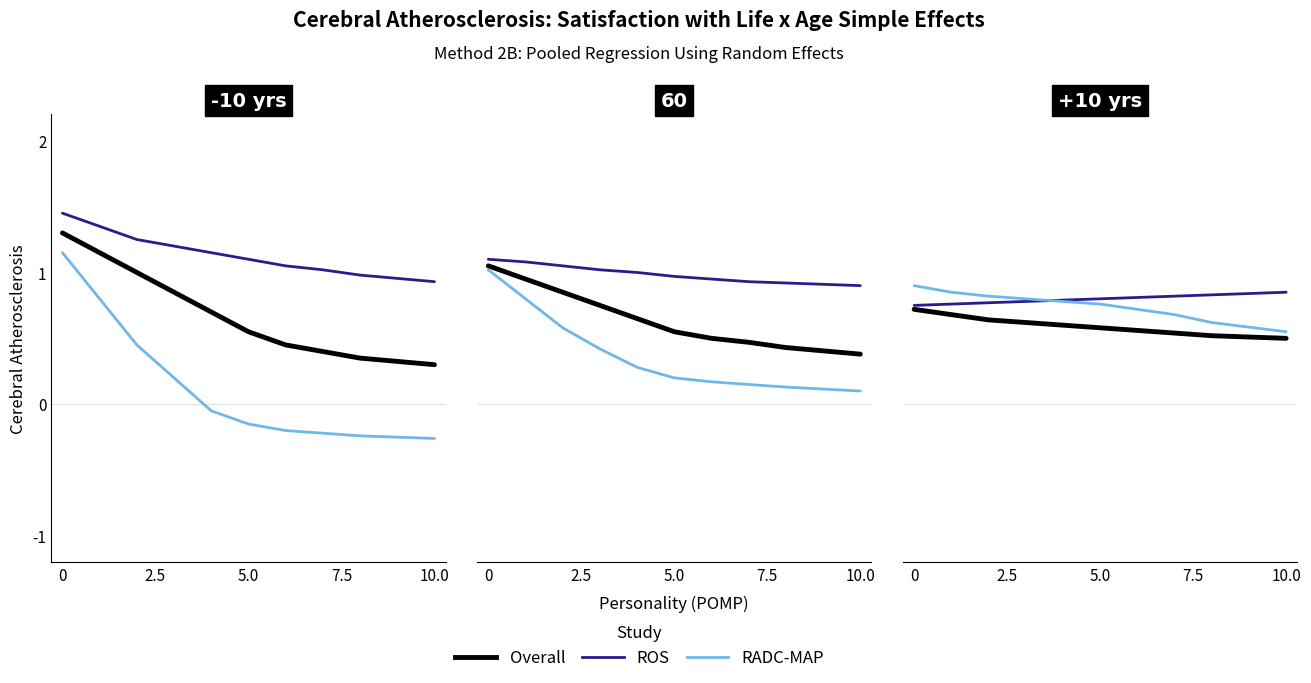

What is the difference between the RADC-MAP values at 10.0 and 6?

0.1